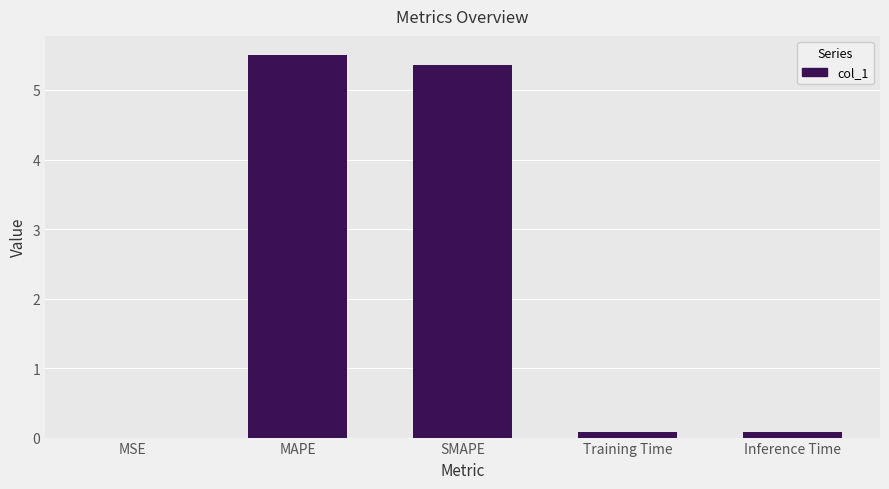

Is it true that the value at SMAPE is 1.7?

False